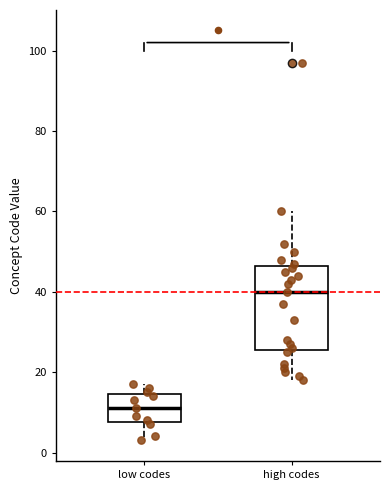

Where is the lower edge of the box for low codes on the y-axis? The values are not printed on the chart, so give them approximately, as read against the axis.

8